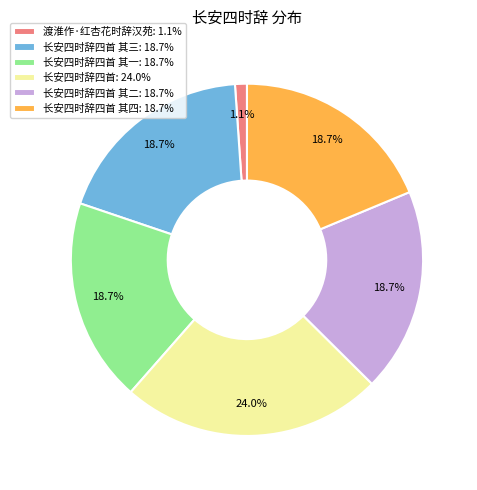

What is the largest slice in the pie chart?

长安四时辞四首: 24.0%